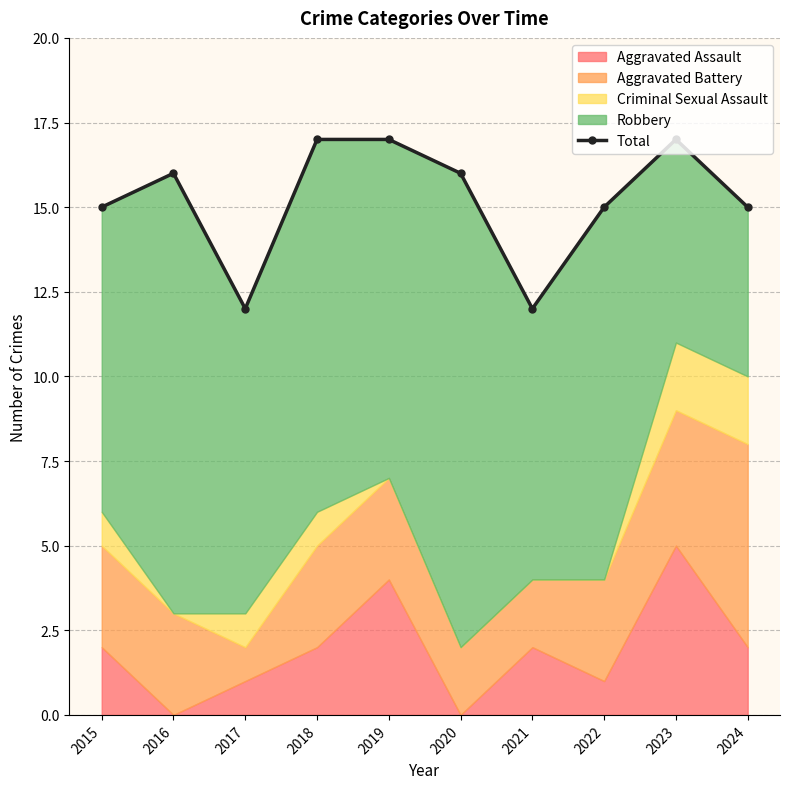

What is the value of the 6th point from the left?

16